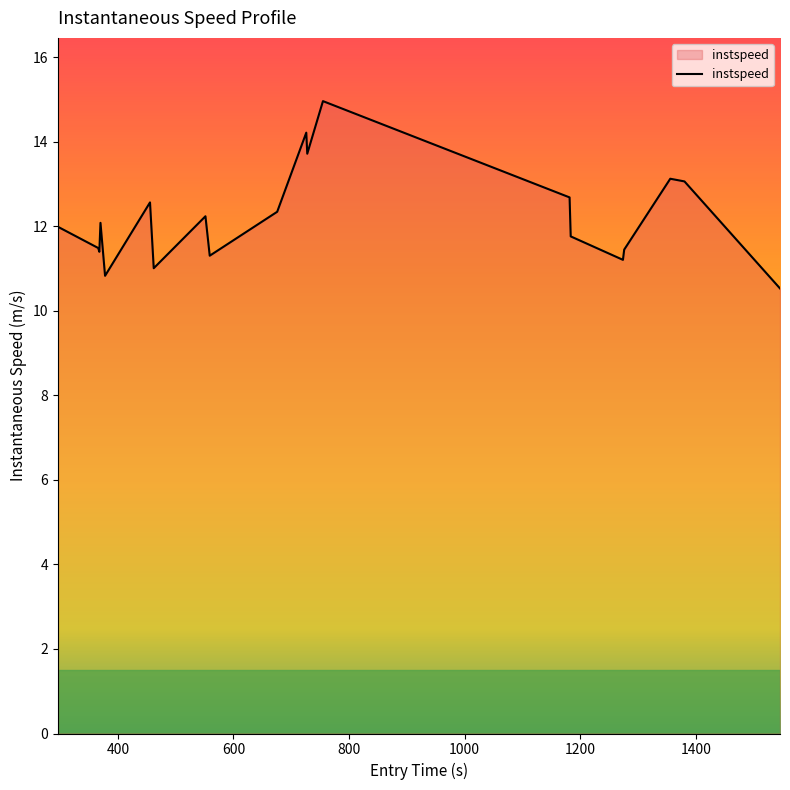

What is the greatest value displayed?

15.0